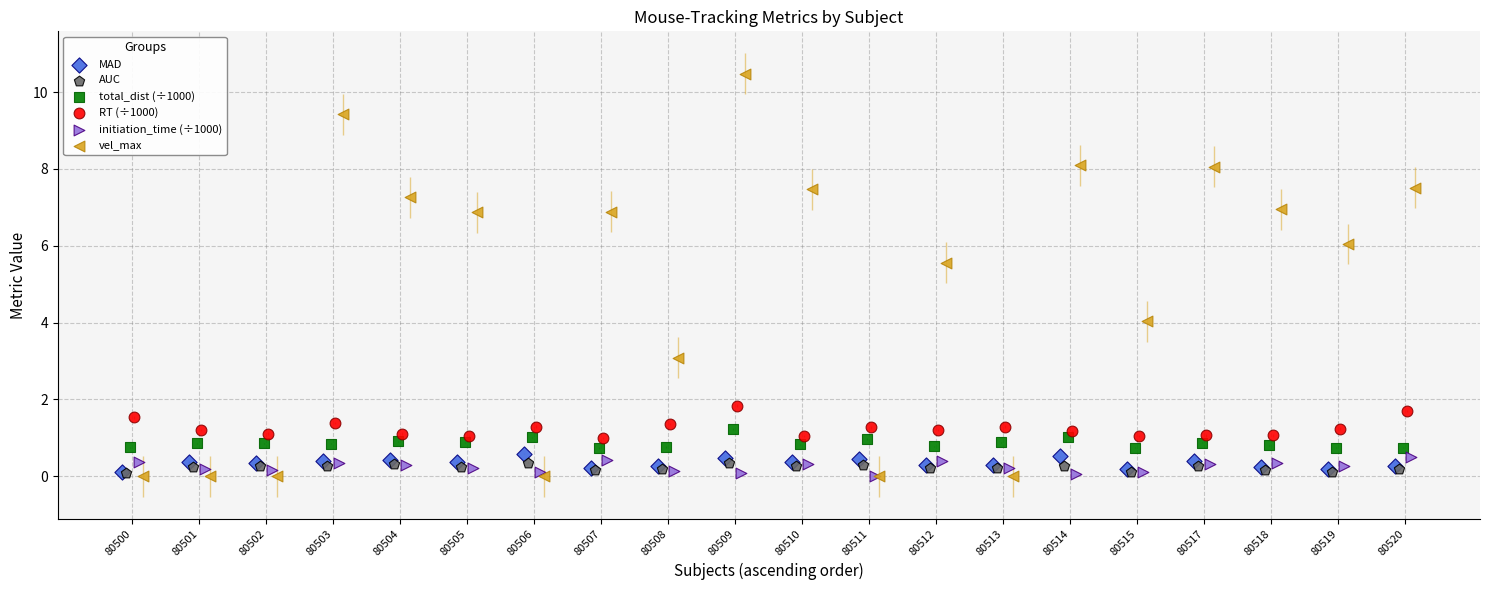

Which series reaches the maximum Y coordinate?

vel_max